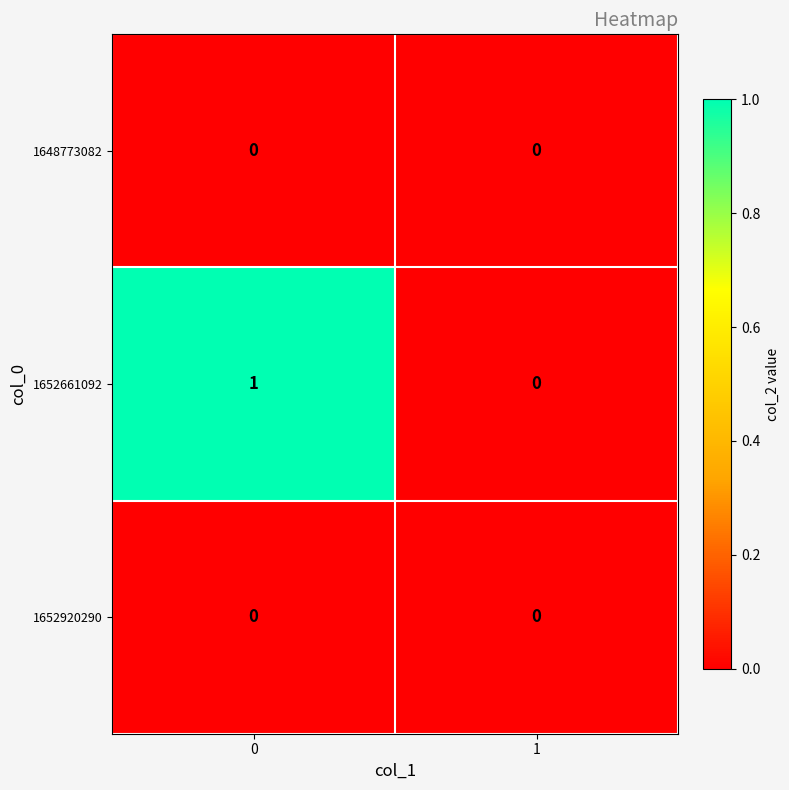

The 1652661092 series shows 1 at 0. True or false?

True